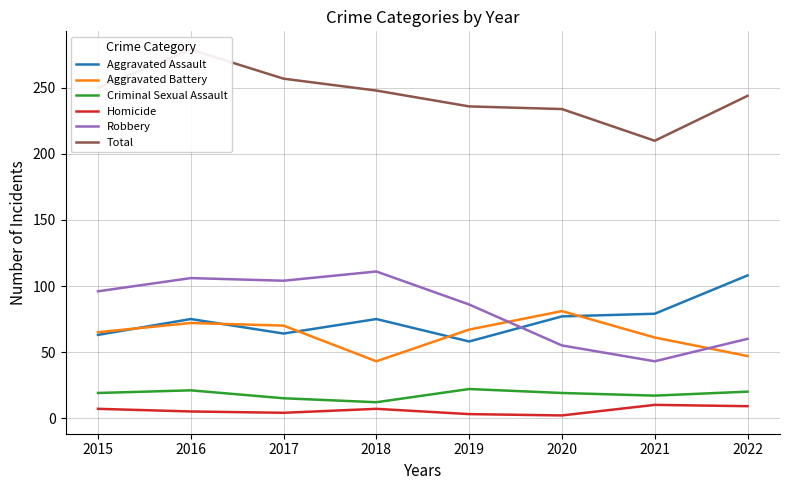

Reading left to right, extract all data points from this chart.

Aggravated Assault: 2015=63	2016=75	2017=64	2018=75	2019=58	2020=77	2021=79	2022=108
Aggravated Battery: 2015=65	2016=72	2017=70	2018=43	2019=67	2020=81	2021=61	2022=47
Criminal Sexual Assault: 2015=19	2016=21	2017=15	2018=12	2019=22	2020=19	2021=17	2022=20
Homicide: 2015=7	2016=5	2017=4	2018=7	2019=3	2020=2	2021=10	2022=9
Robbery: 2015=96	2016=106	2017=104	2018=111	2019=86	2020=55	2021=43	2022=60
Total: 2015=250	2016=279	2017=257	2018=248	2019=236	2020=234	2021=210	2022=244